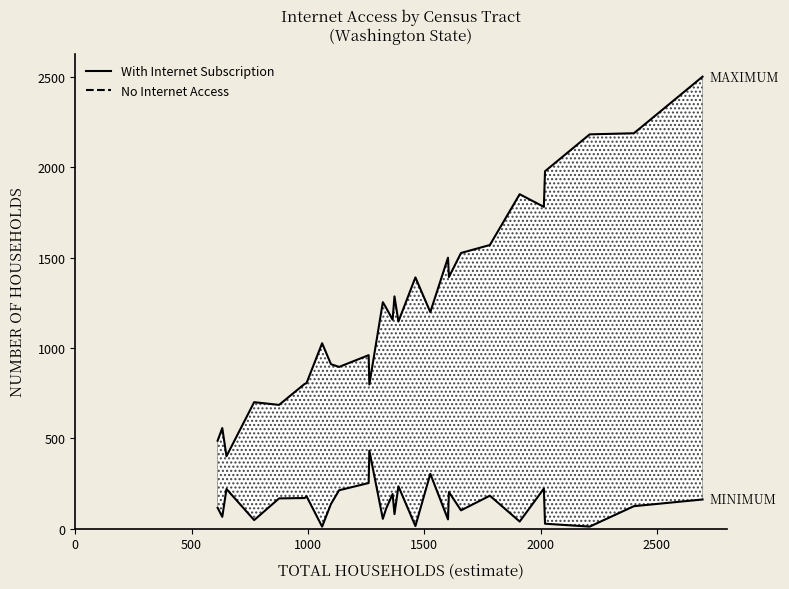

How many categories are shown in the chart?

29